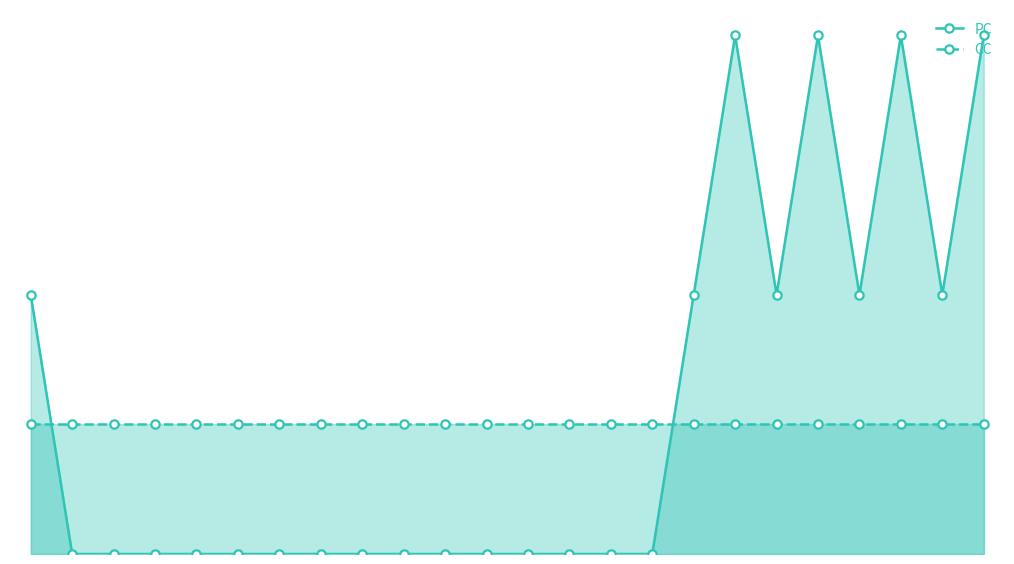

List the labels in order of PC value, smallest first.

1, 2, 3, 4, 5, 6, 7, 8, 9, 10, 11, 12, 13, 14, 15, 0, 16, 18, 20, 22, 17, 19, 21, 23